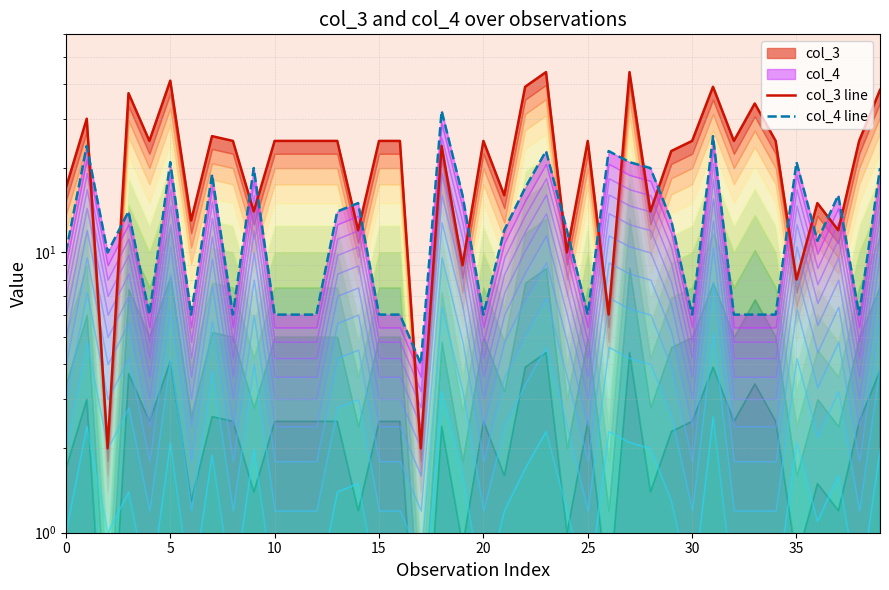

What is the maximum value shown in the chart?

44